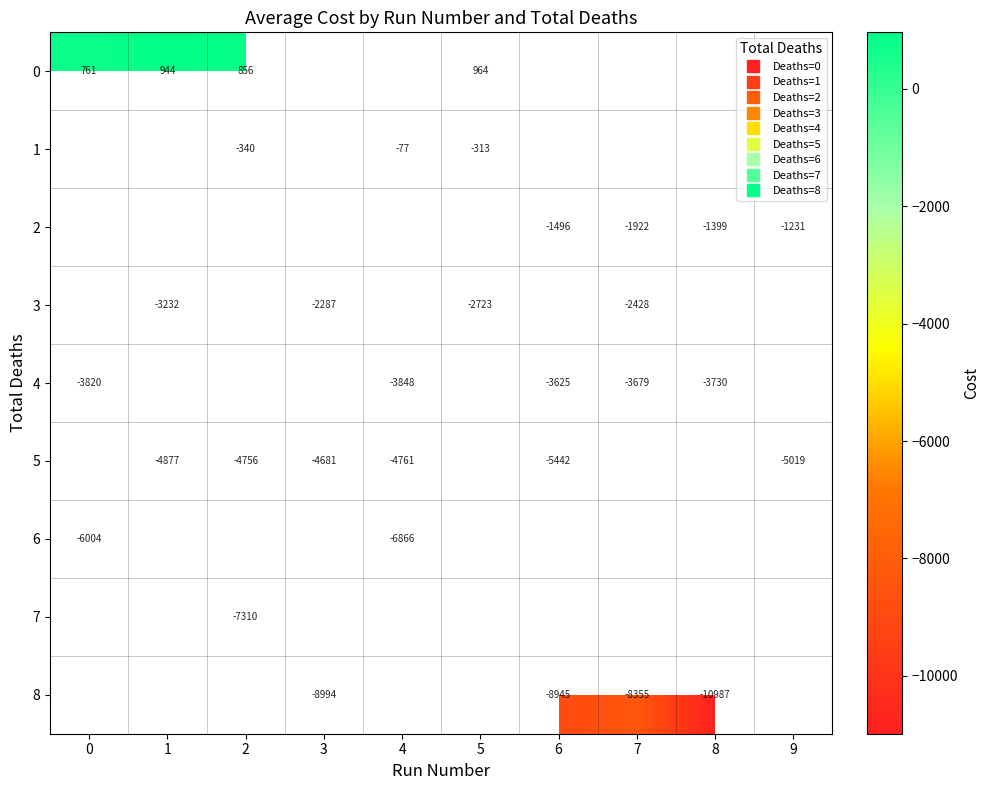

What is the sum of the 8 values at 7 and 6?

-17300.0